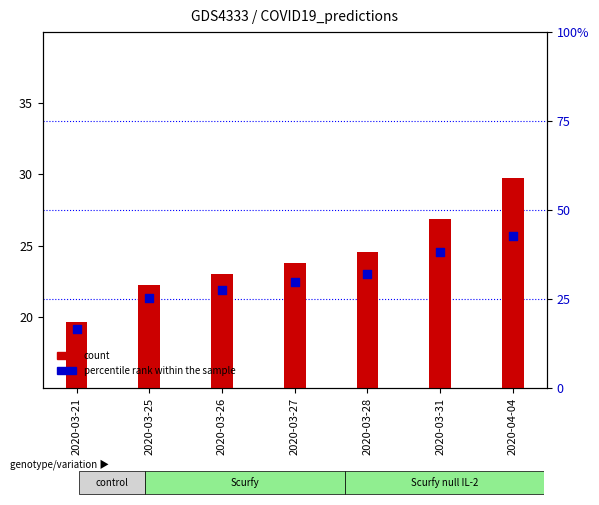

Which series contains the highest Y value?

count